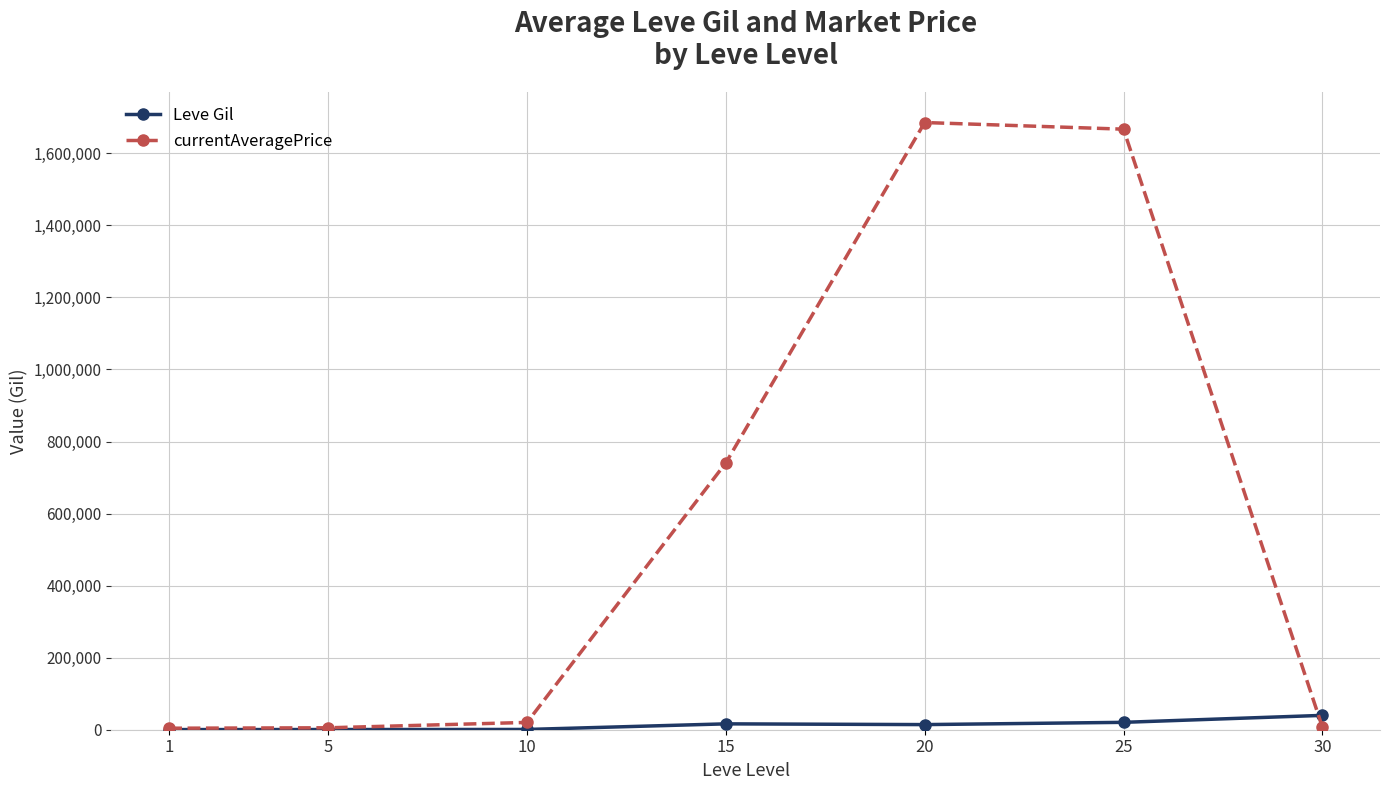

How many data points in Leve Gil are less than 14223?

3